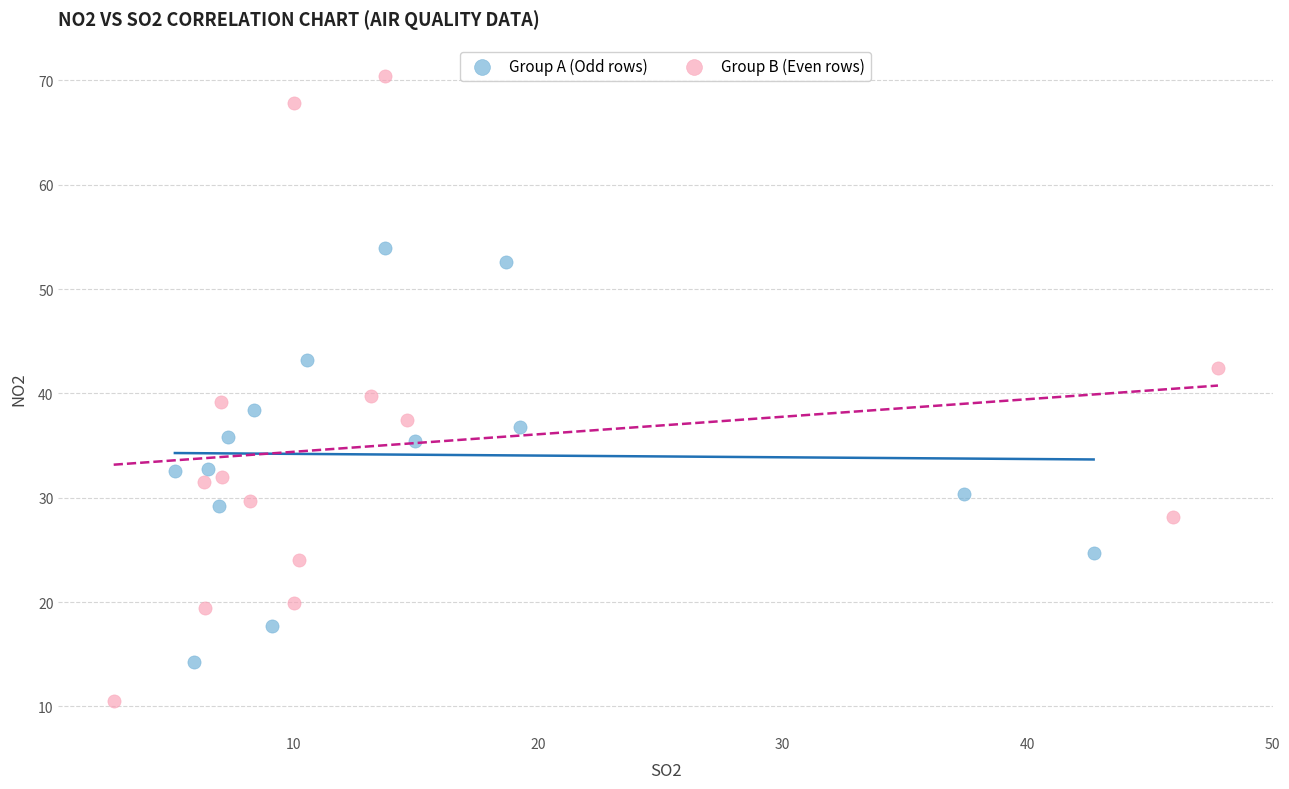

Which series contains the lowest Y value?

Group B (Even rows)